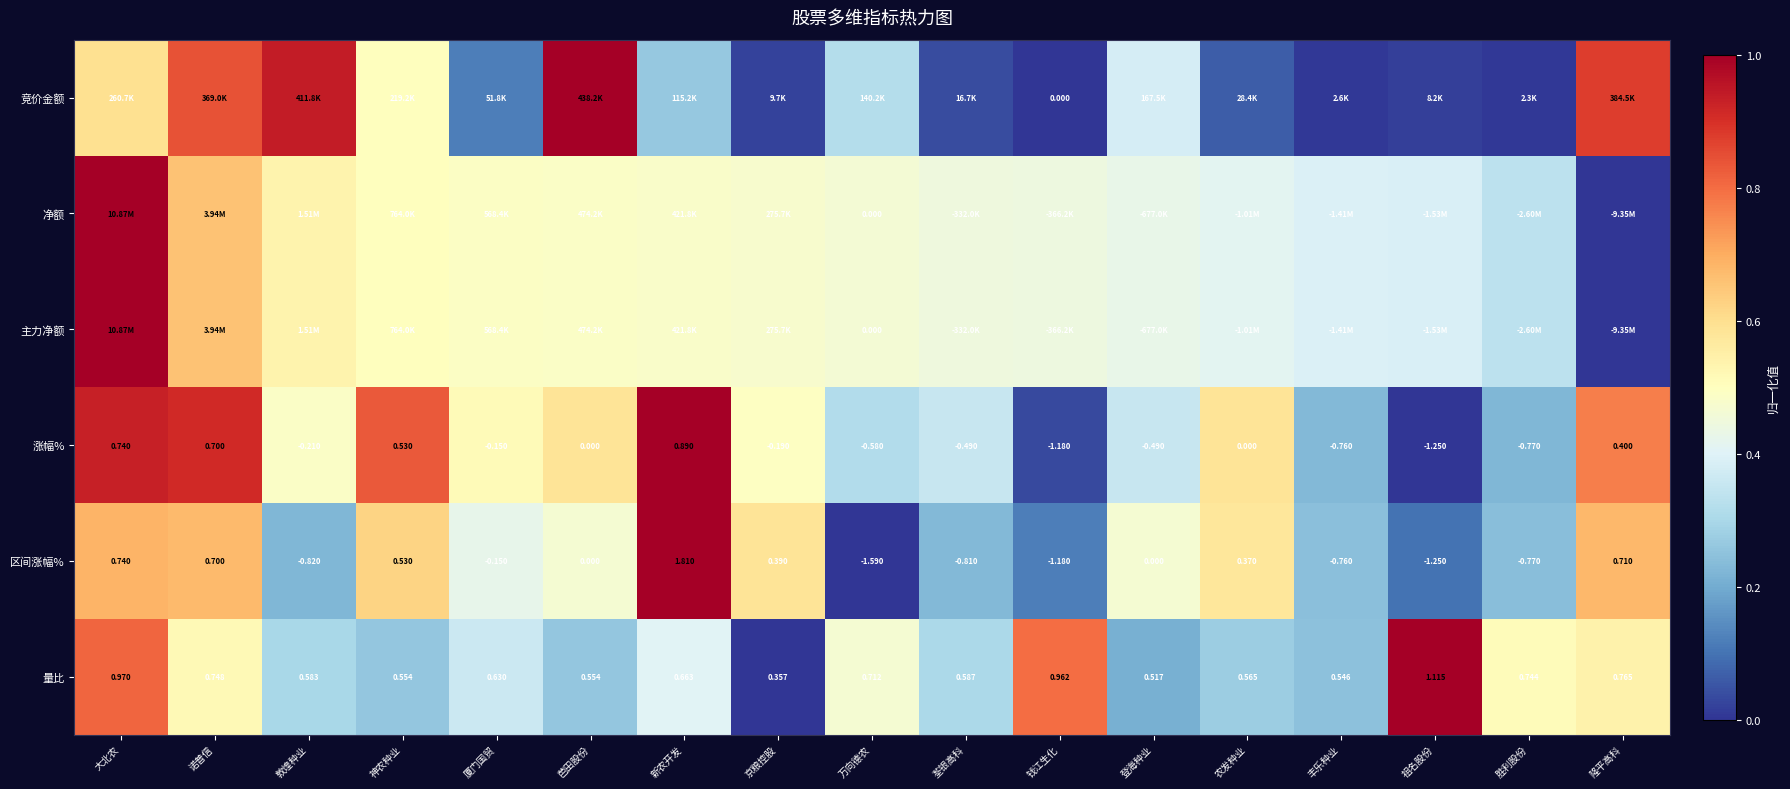

At which label does 净额 reach its minimum?

隆平高科